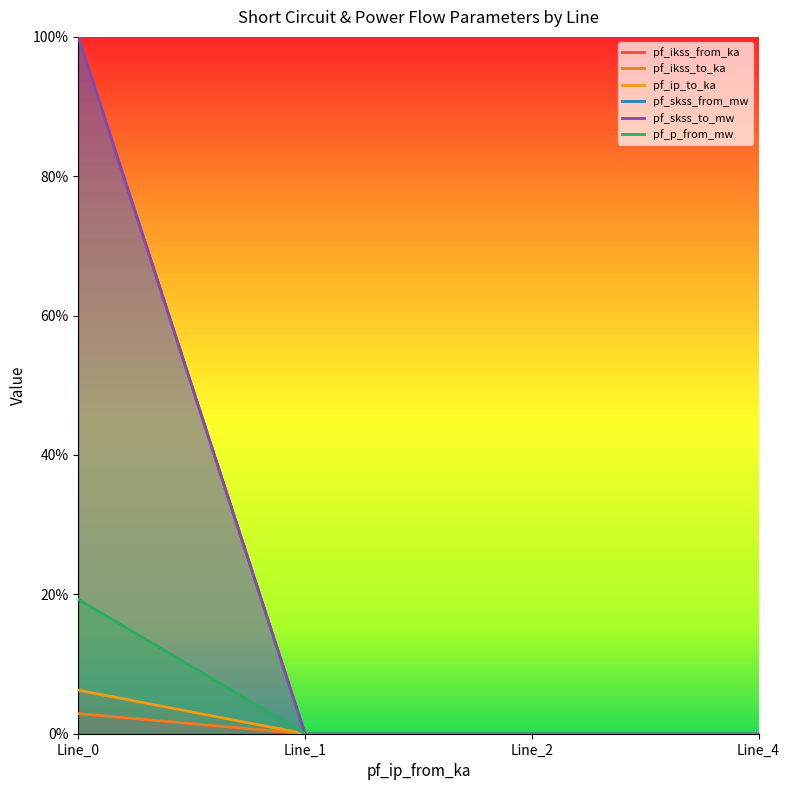

How many lines are shown in the chart?

6